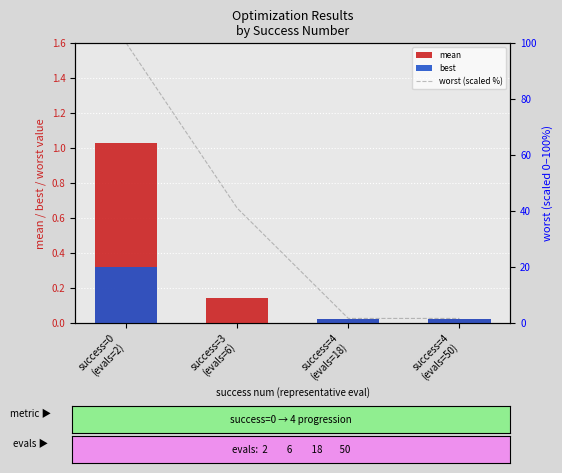

What is the minimum value for worst (scaled %)?

1.6